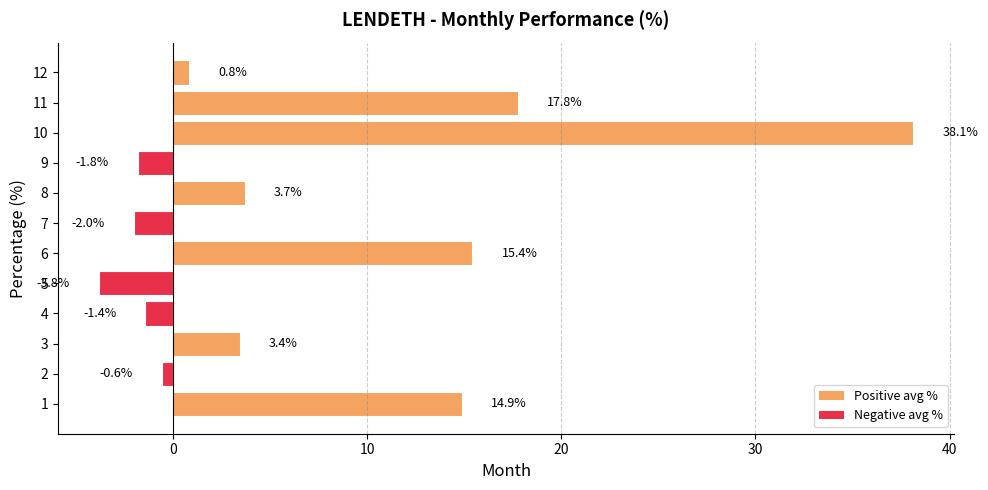

How many negative values are there?

5